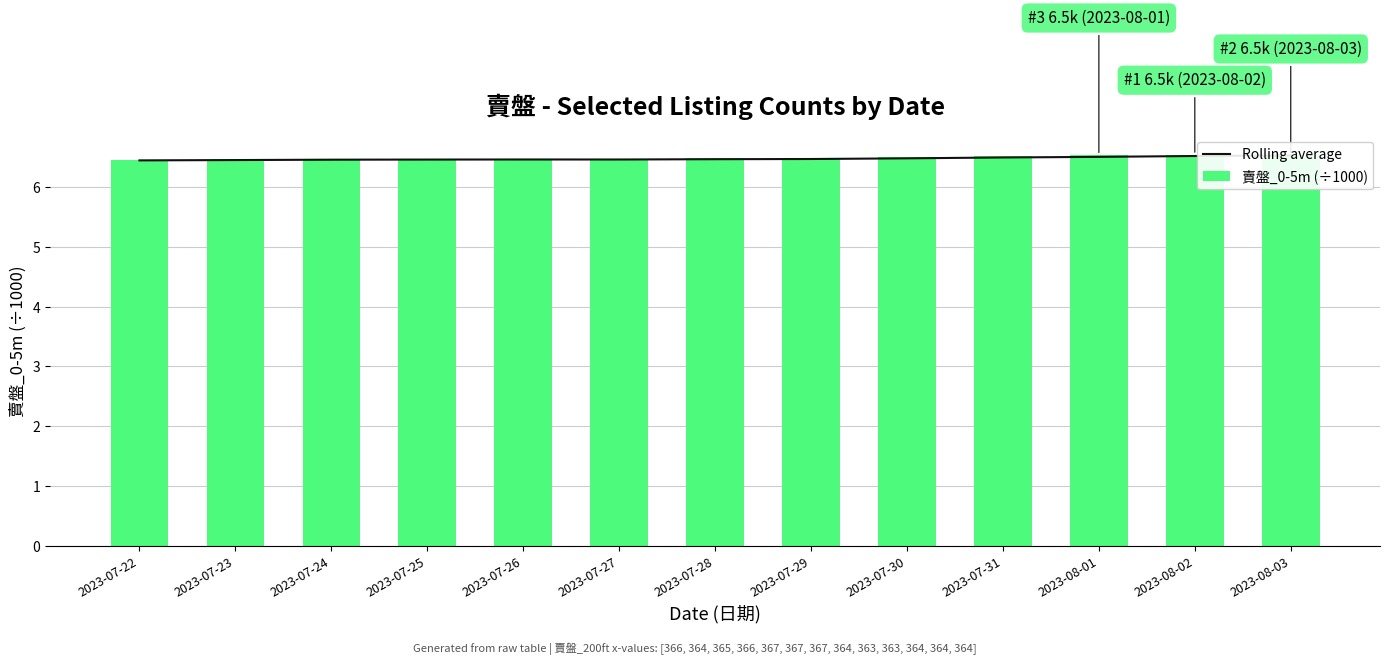

At 2023-07-26, list the series in order from largest to smallest.

Rolling average, 賣盤_0-5m (÷1000)